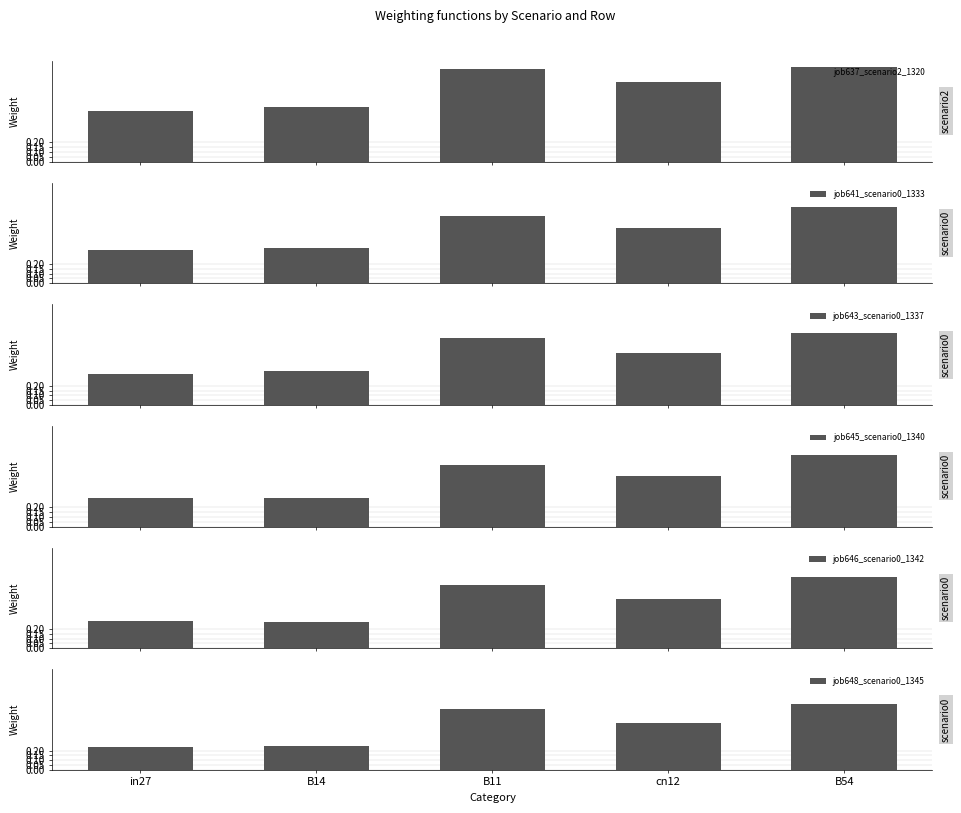

How many bars are there in each group?

6